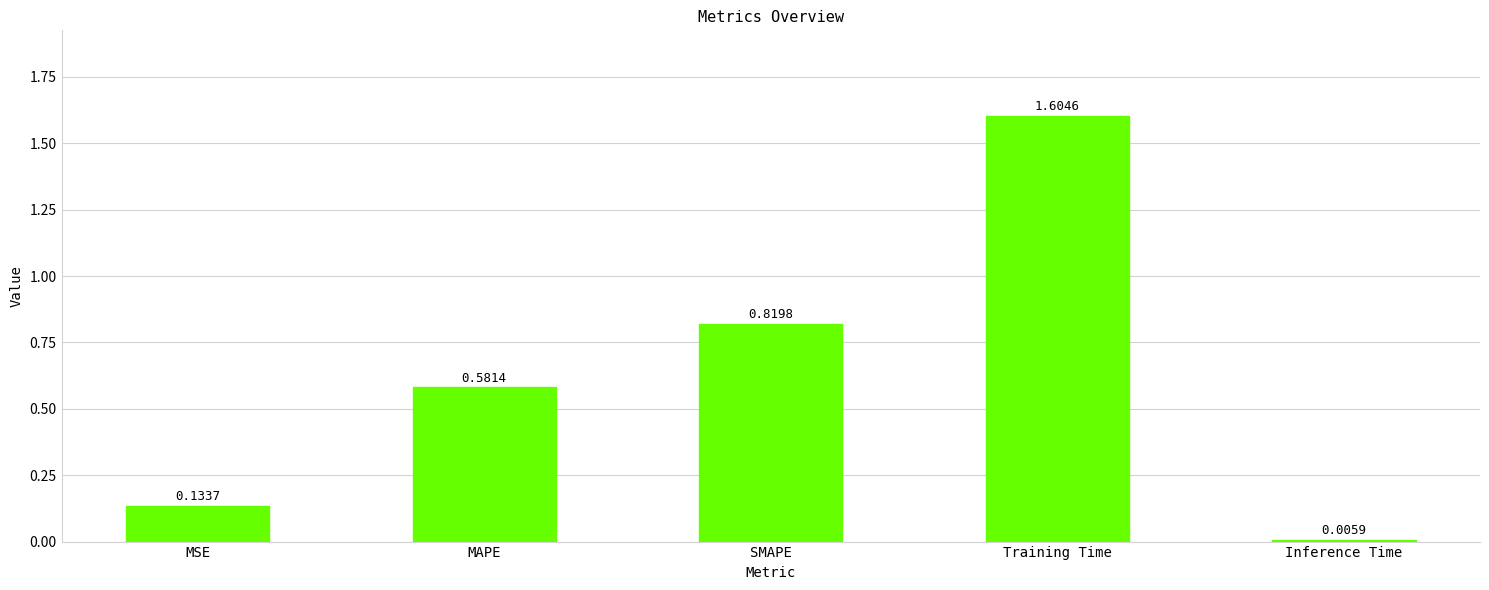

Which category has the highest value across all series?

Training Time